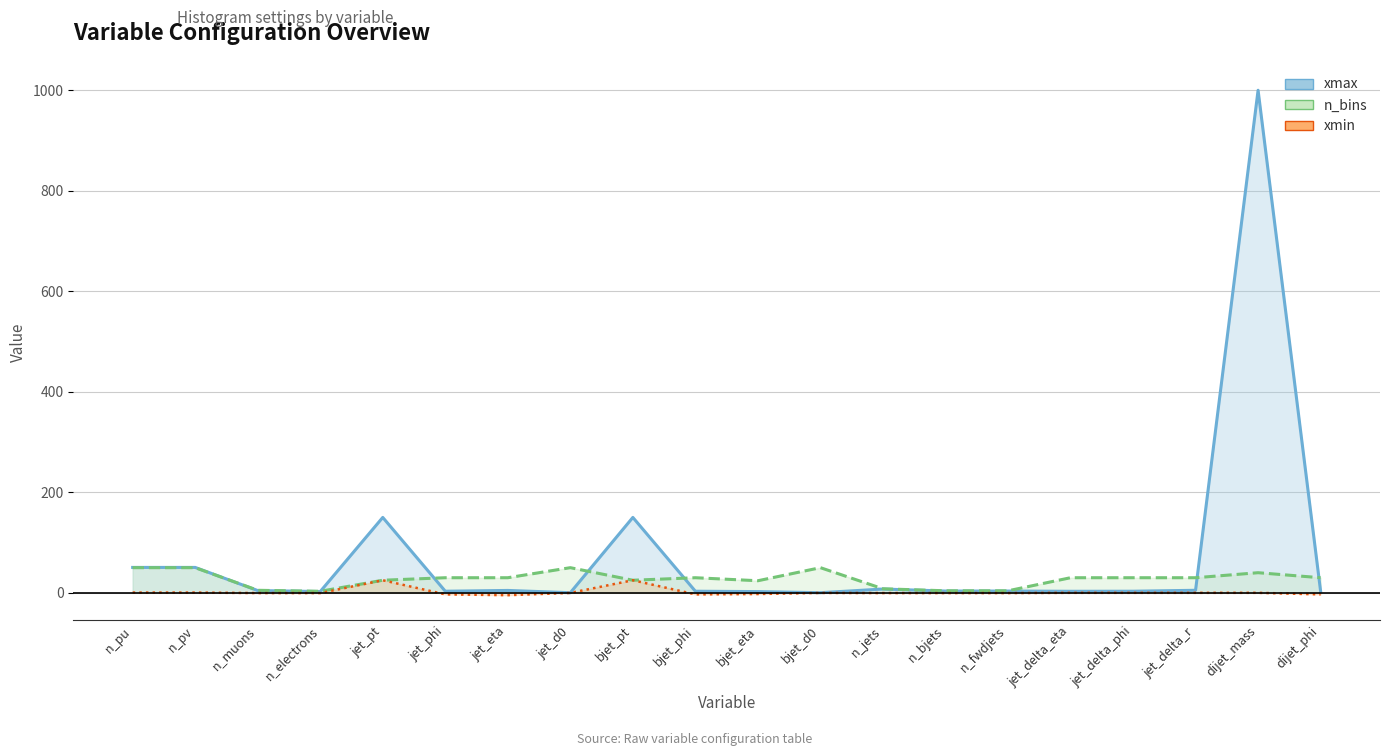

What is the difference between the maximum and minimum values in the xmax series?

999.8